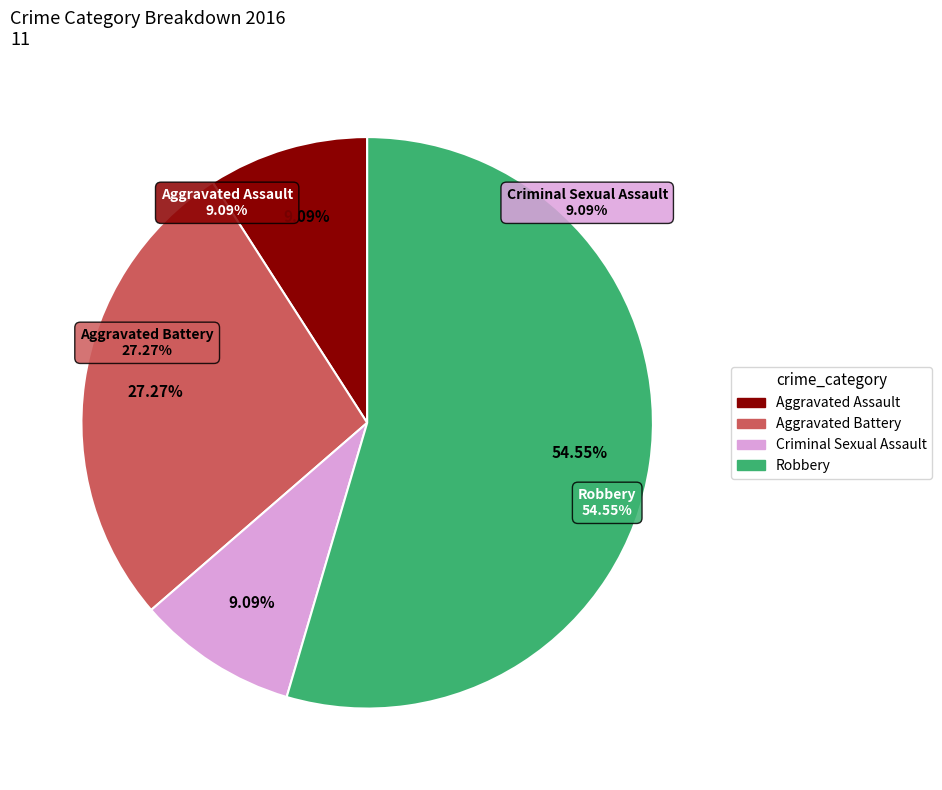

How many segments does this pie chart have?

4